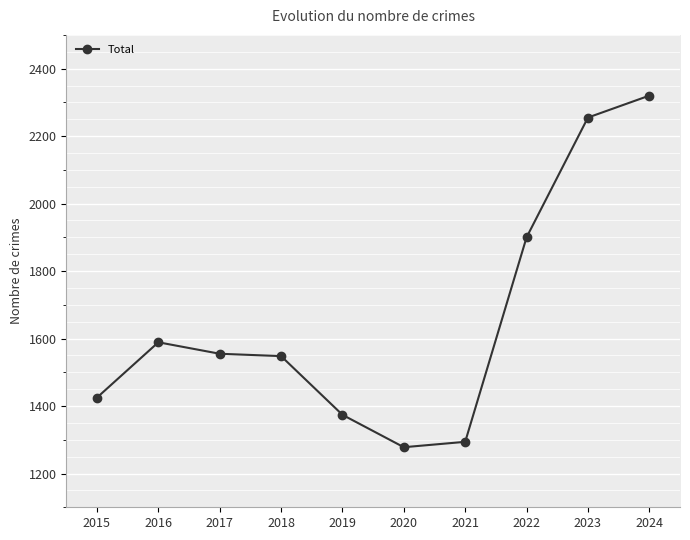

Rank the categories by value from highest to lowest.

2024, 2023, 2022, 2016, 2017, 2018, 2015, 2019, 2021, 2020